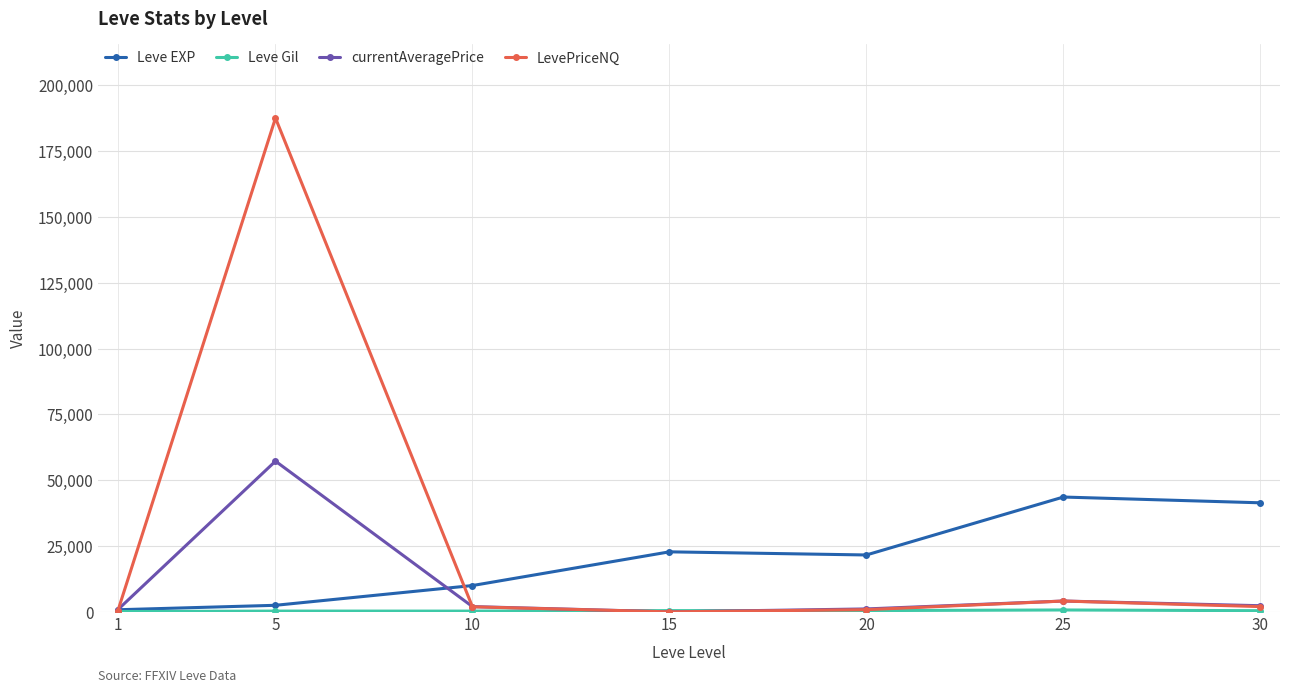

True or false: currentAveragePrice and Leve EXP intersect in this chart.

True